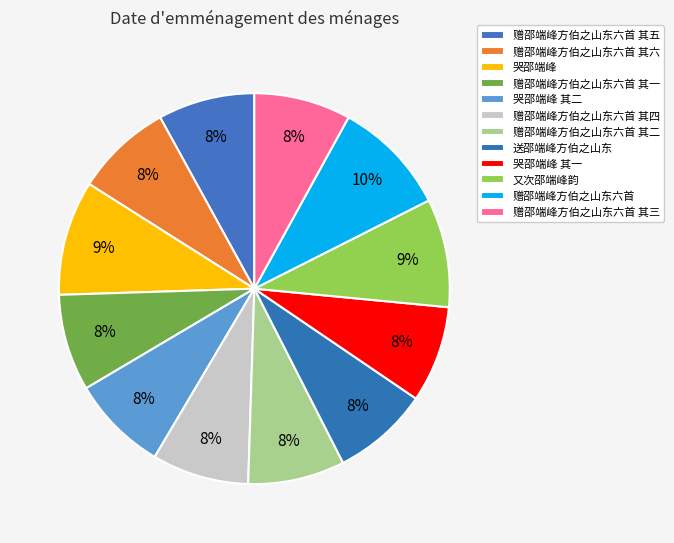

How many segments does this pie chart have?

12